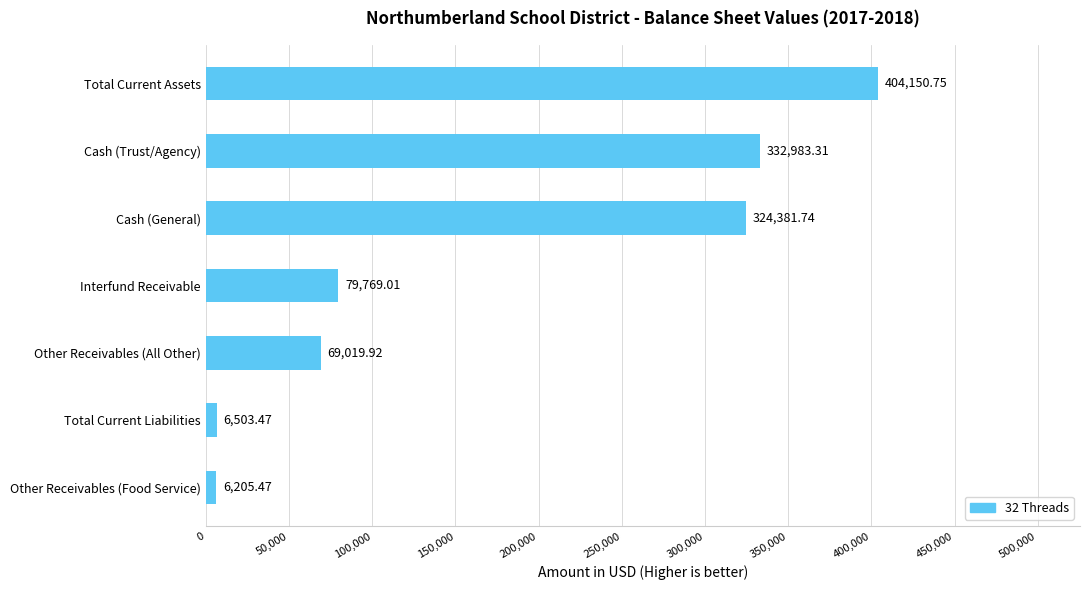

Which label corresponds to the largest value in the chart?

Total Current Assets